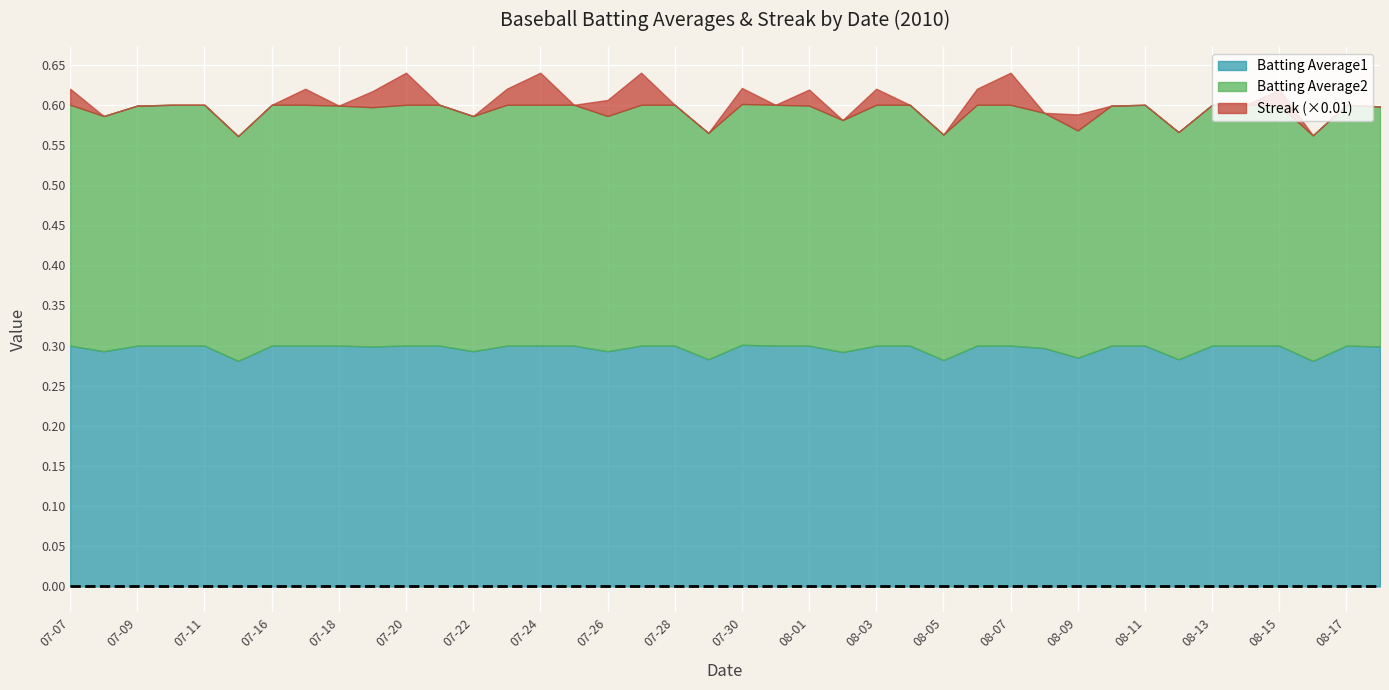

Reading right to left, extract all data points from this chart.

Batting Average1: 0.3	0.3	0.3	0.3	0.3	0.3	0.3	0.3	0.3	0.3	0.3	0.3	0.3	0.3	0.3	0.3	0.3	0.3	0.3	0.3	0.3	0.3	0.3	0.3	0.3	0.3	0.3	0.3	0.3	0.3	0.3	0.3	0.3	0.3	0.3	0.3	0.3	0.3	0.3	0.3
Batting Average2: 0.3	0.3	0.3	0.3	0.3	0.3	0.3	0.3	0.3	0.3	0.3	0.3	0.3	0.3	0.3	0.3	0.3	0.3	0.3	0.3	0.3	0.3	0.3	0.3	0.3	0.3	0.3	0.3	0.3	0.3	0.3	0.3	0.3	0.3	0.3	0.3	0.3	0.3	0.3	0.3
Streak: 0.0	0.0	0.0	2.0	0.0	0.0	0.0	0.0	0.0	2.0	0.0	4.0	2.0	0.0	0.0	2.0	0.0	2.0	0.0	2.0	0.0	0.0	4.0	2.0	0.0	4.0	2.0	0.0	0.0	4.0	2.0	0.0	2.0	0.0	0.0	0.0	0.0	0.0	0.0	2.0